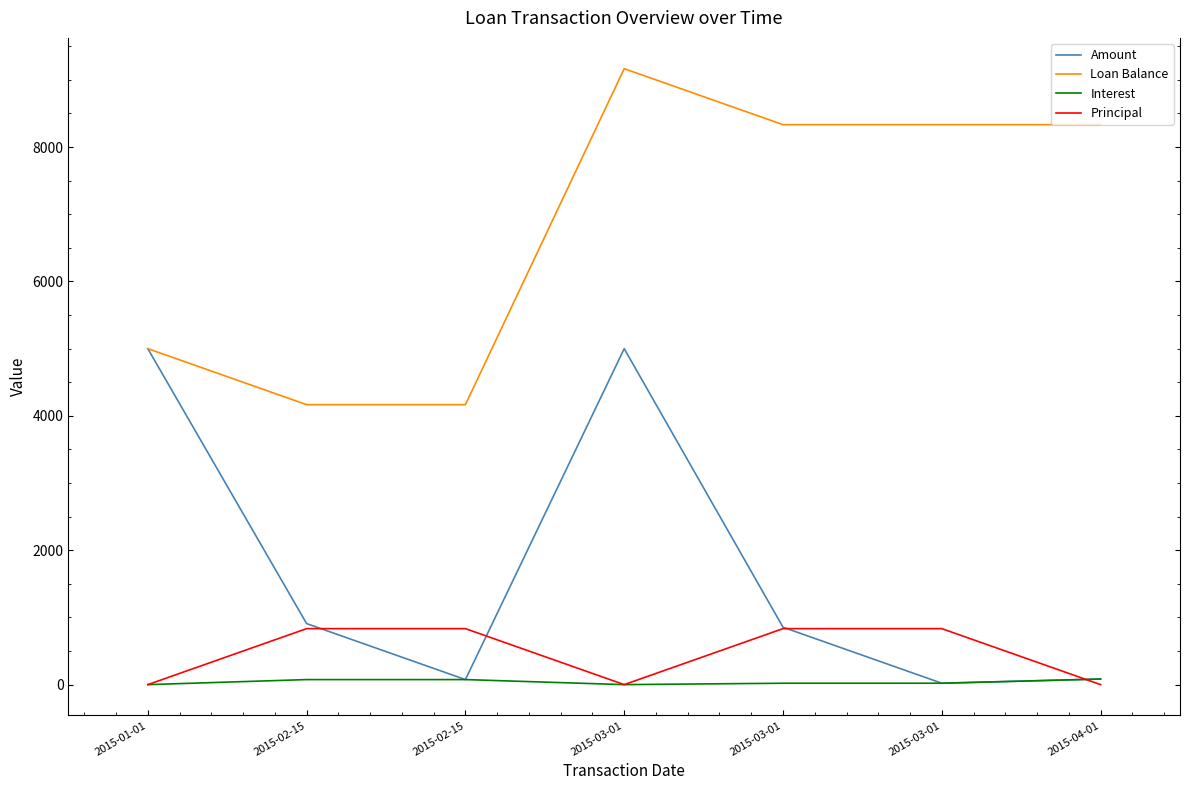

Reading left to right, list all the values displayed in this chart.

Amount: 2015-01-01=5000.0	2015-02-15=908.3	2015-02-15=75.0	2015-03-01=5000.0	2015-03-01=854.2	2015-03-01=20.8	2015-04-01=83.3
Loan Balance: 2015-01-01=5000.0	2015-02-15=4166.7	2015-02-15=4166.7	2015-03-01=9166.7	2015-03-01=8333.3	2015-03-01=8333.3	2015-04-01=8333.3
Interest: 2015-01-01=0.0	2015-02-15=75.0	2015-02-15=75.0	2015-03-01=0.0	2015-03-01=20.8	2015-03-01=20.8	2015-04-01=83.3
Principal: 2015-01-01=0.0	2015-02-15=833.3	2015-02-15=833.3	2015-03-01=0.0	2015-03-01=833.3	2015-03-01=833.3	2015-04-01=0.0